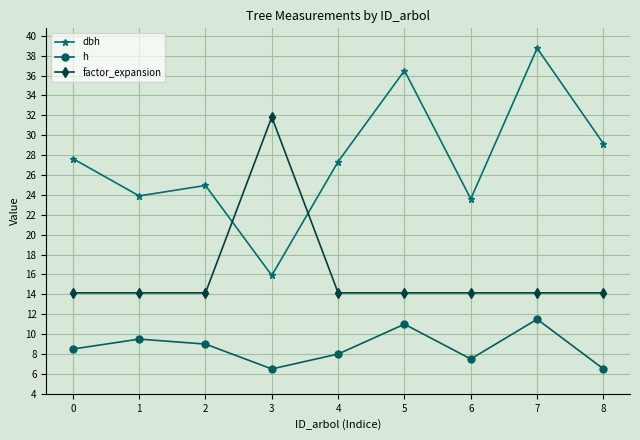

Which series changed the most between 6 and 8?

dbh